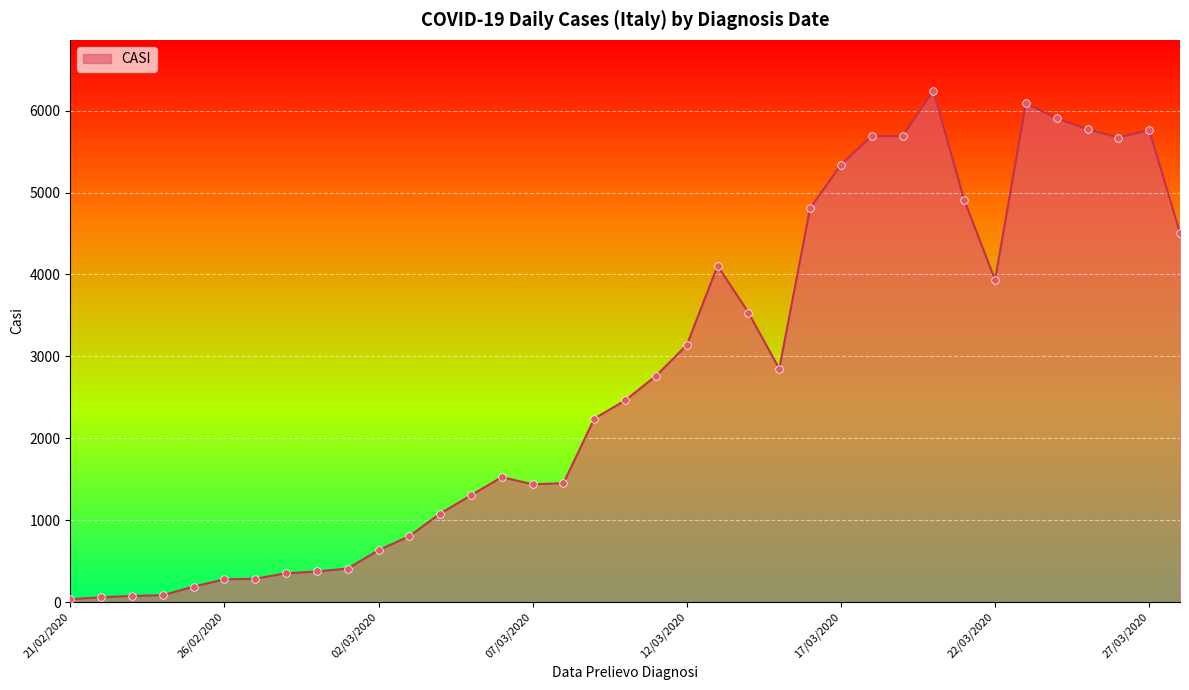

What is the maximum value shown in the chart?

6240